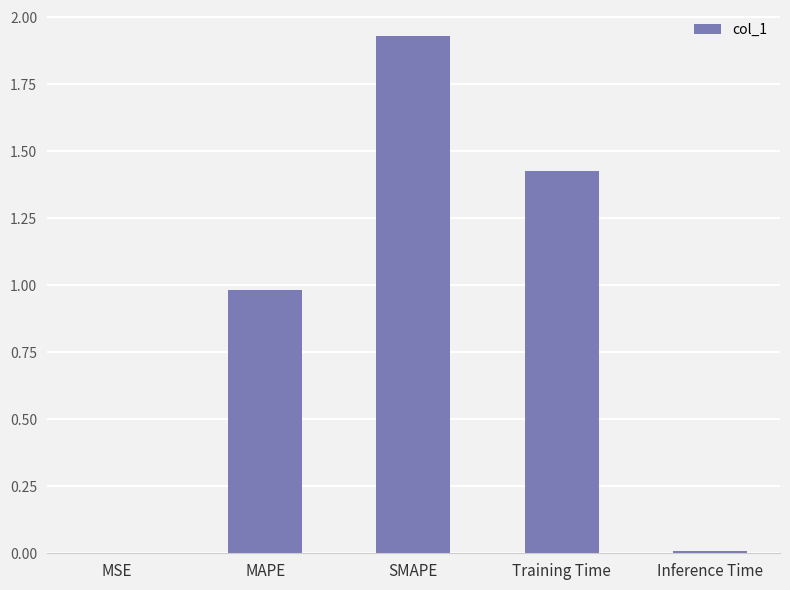

Which label corresponds to the largest value in the chart?

SMAPE